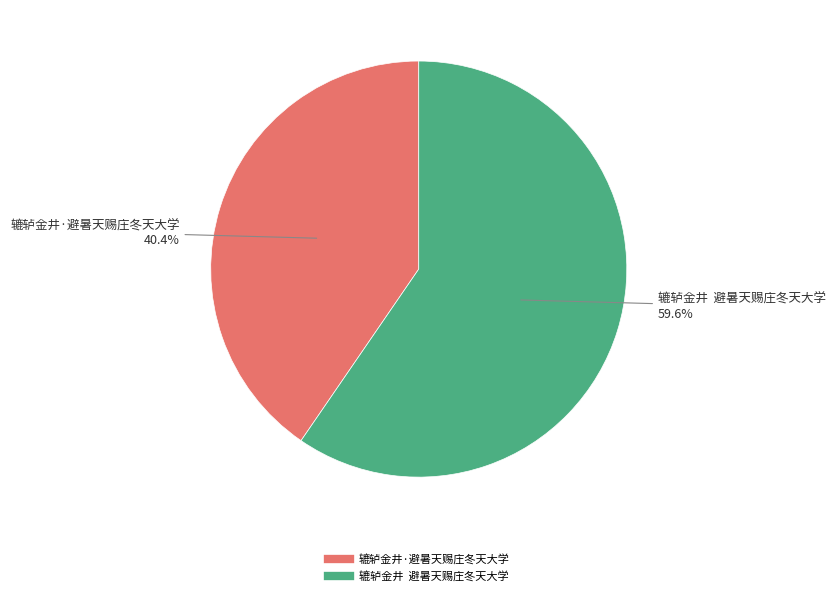

What is the total percentage of 辘轳金井·避暑天赐庄冬天大学 and 辘轳金井 避暑天赐庄冬天大学?

100.0%